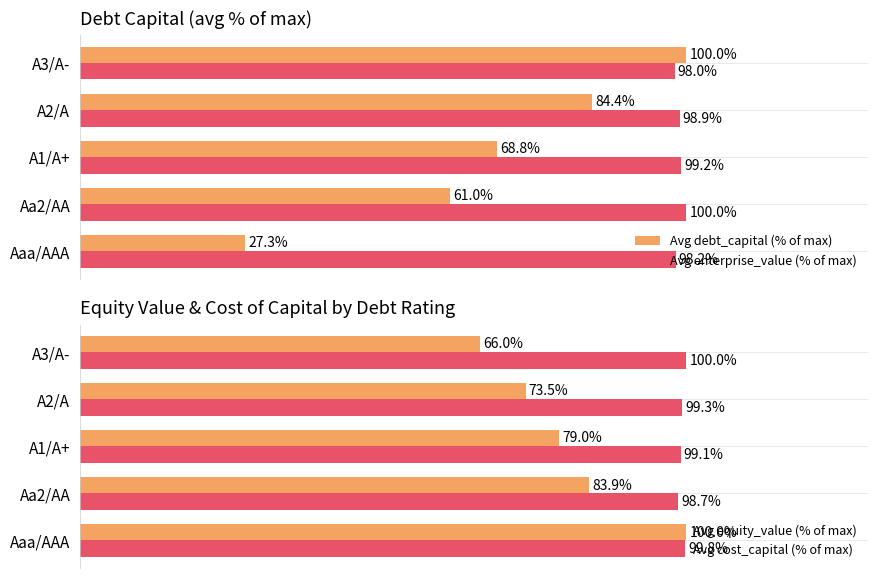

How many groups of bars are there?

5